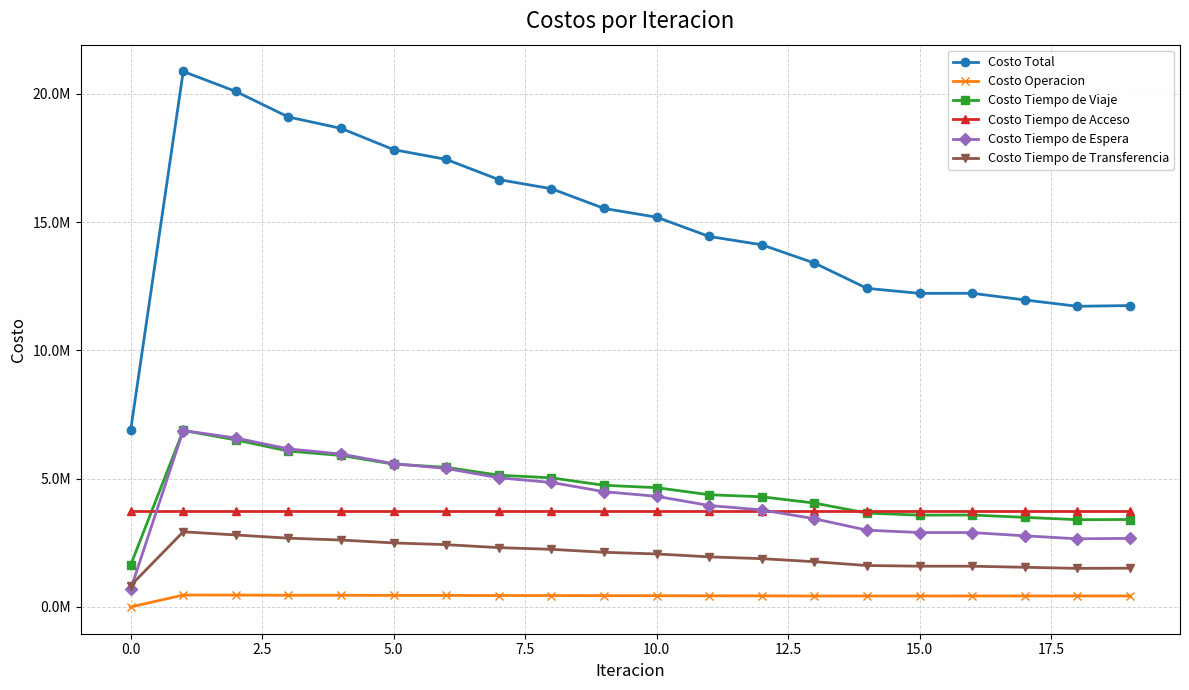

What are all the series names shown in the legend?

Costo Total, Costo Operacion, Costo Tiempo de Viaje, Costo Tiempo de Acceso, Costo Tiempo de Espera, Costo Tiempo de Transferencia